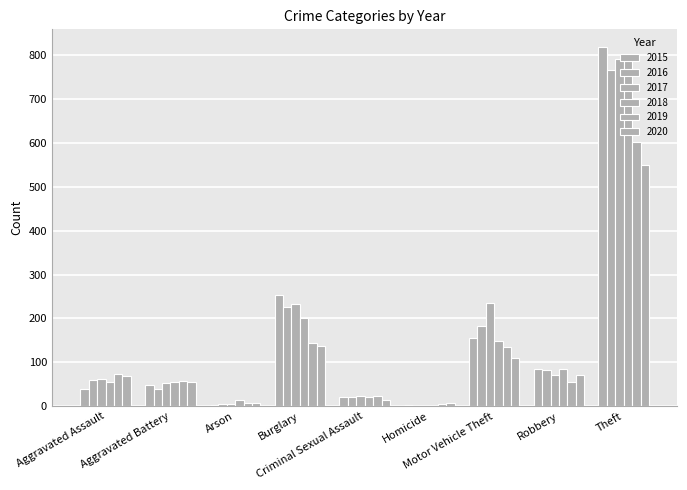

What is the sum of the 2015 values at Burglary and Criminal Sexual Assault?

274